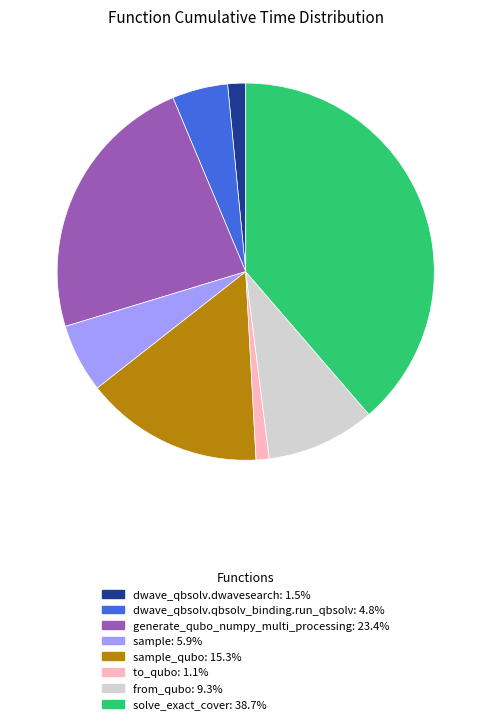

Is there a majority slice in this chart?

No